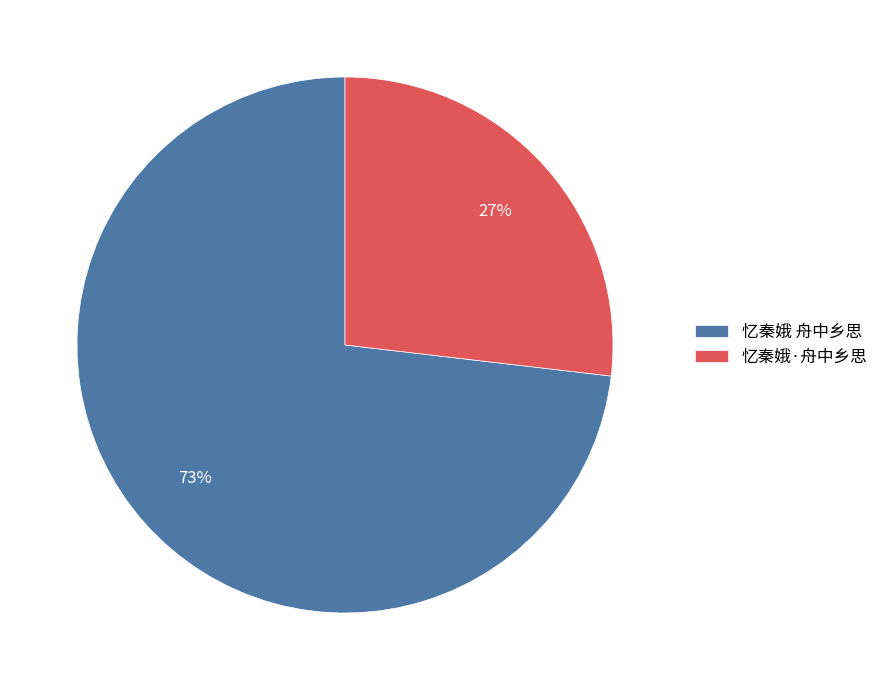

What is the ratio of the value at 忆秦娥·舟中乡思 to the value at 忆秦娥 舟中乡思?

0.4